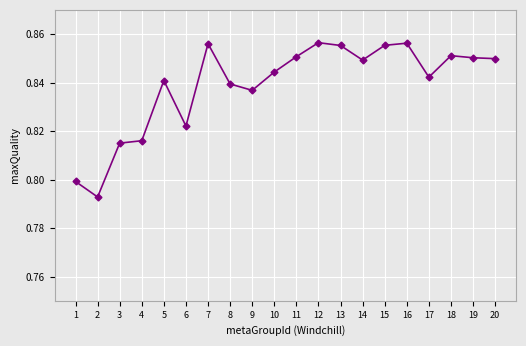

At which category does the data reach its first local valley?

2